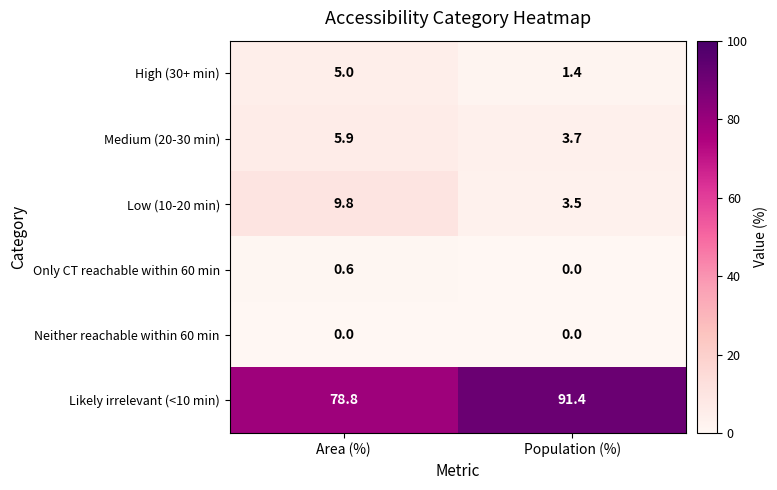

What is the average value of the Only CT reachable within 60 min series?

0.3